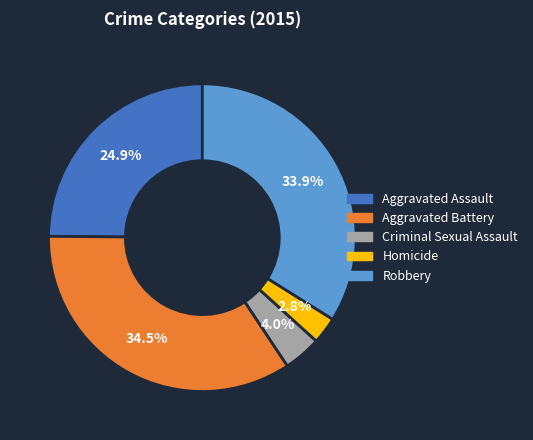

Is there a majority slice in this chart?

No